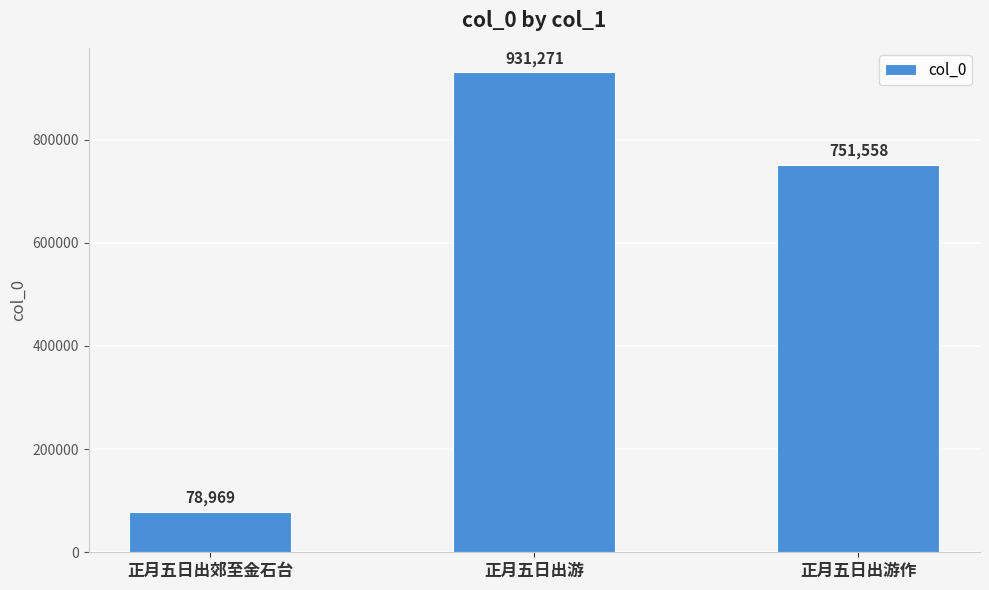

Which has a higher value, 正月五日出游作 or 正月五日出游?

正月五日出游